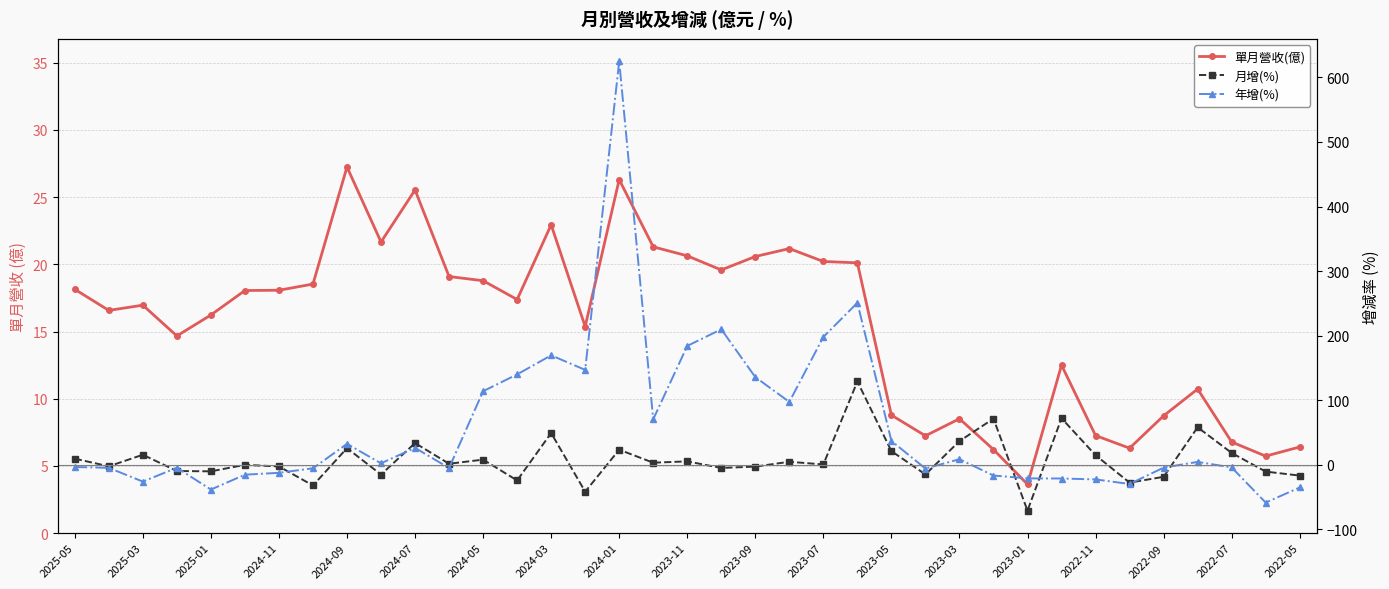

What is the total value across all series at 2023-09?

153.6